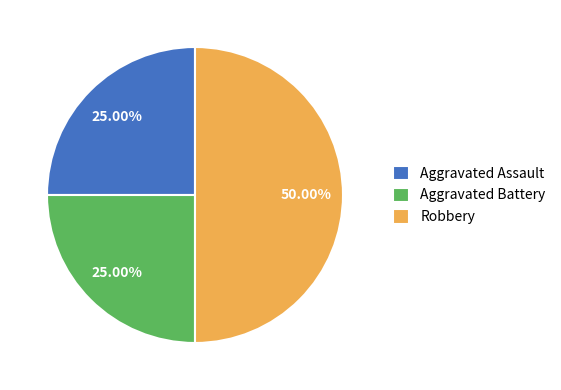

True or false: Aggravated Battery accounts for 25% of the total.

True